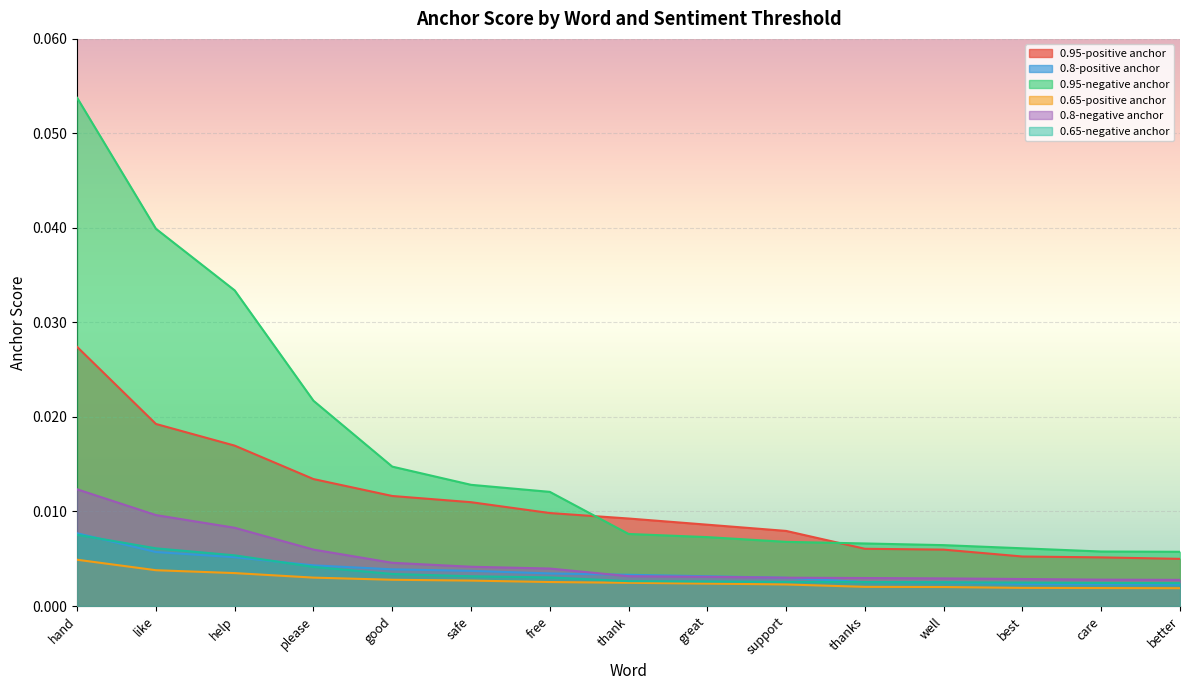

How many lines are shown in the chart?

6